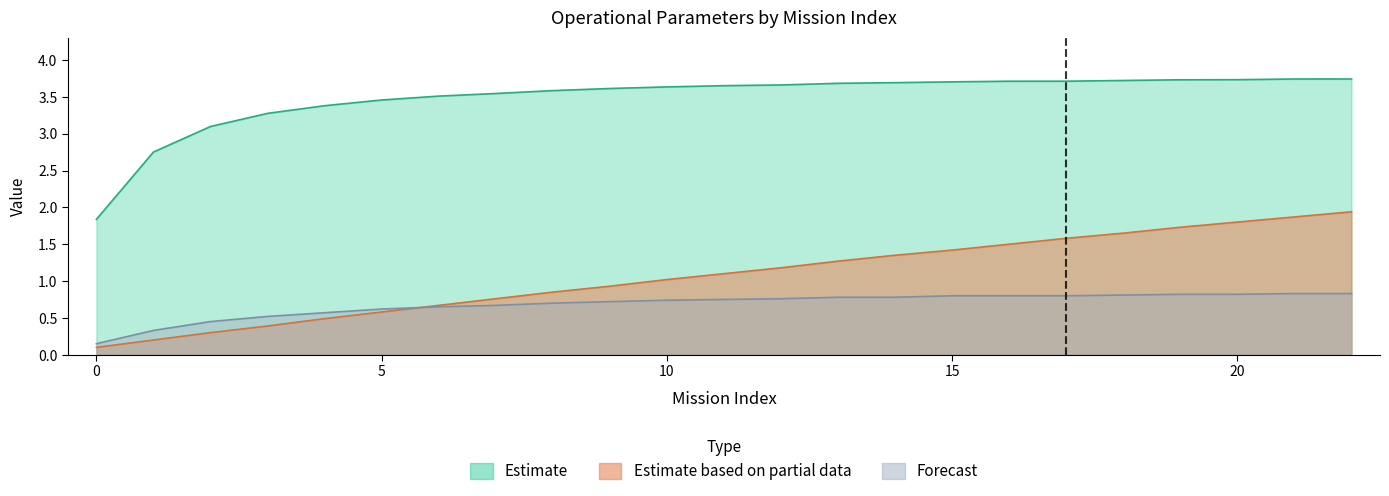

Is it true that Autonomia Projetada [h] equals 0.0 at 0?

False